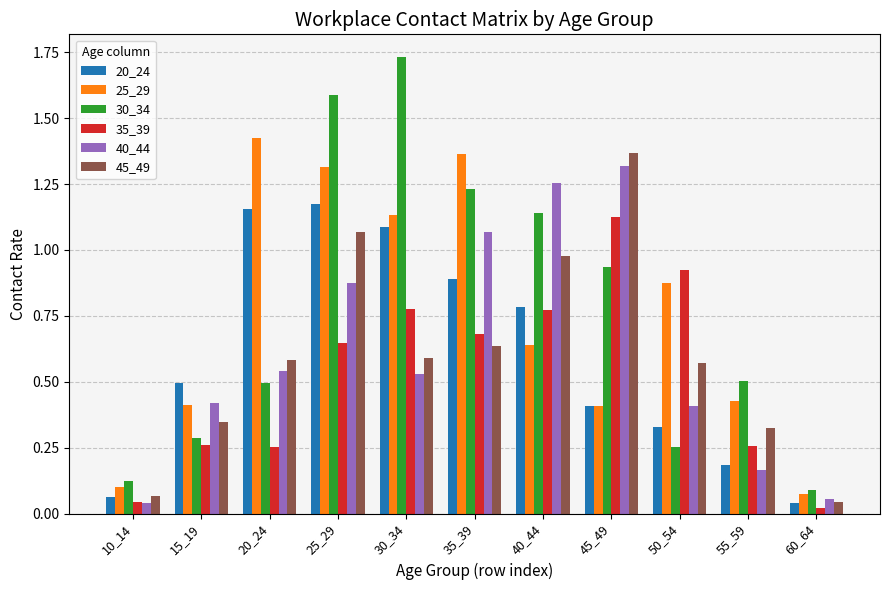

Is the value of 30_34 at 10_14 greater than the value of 20_24 at 35_39?

No